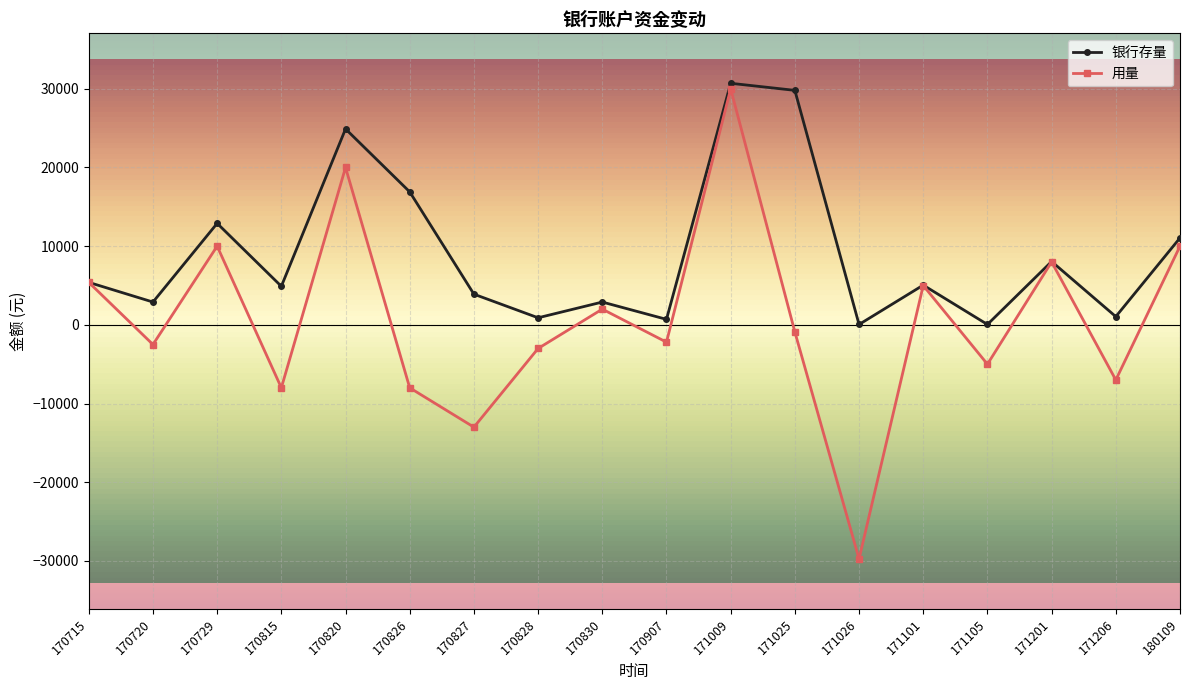

How many series are shown in this chart?

2